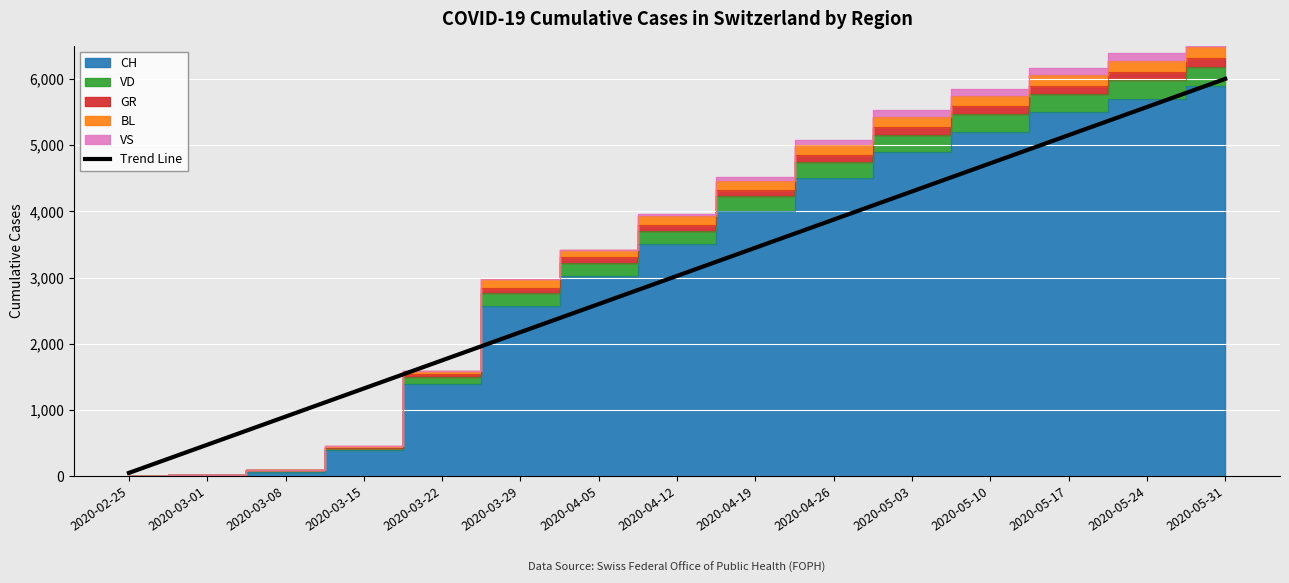

Read the value at 2020-04-12, to the nearest 10.

3020